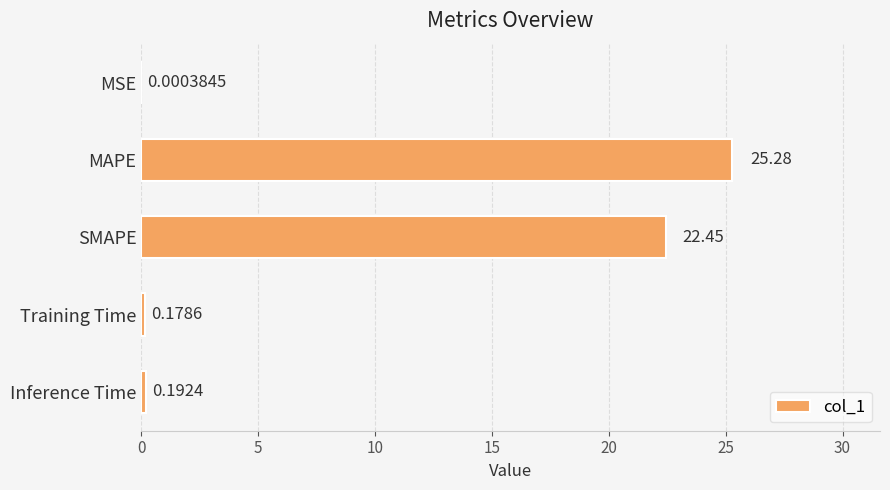

What is the sum of the values at Training Time and SMAPE?

22.6